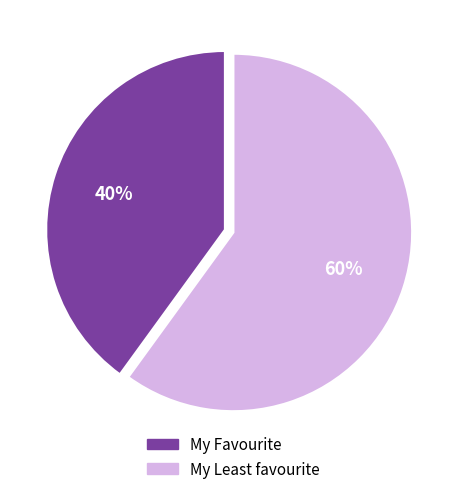

To the nearest percent, what is the average slice percentage?

50%